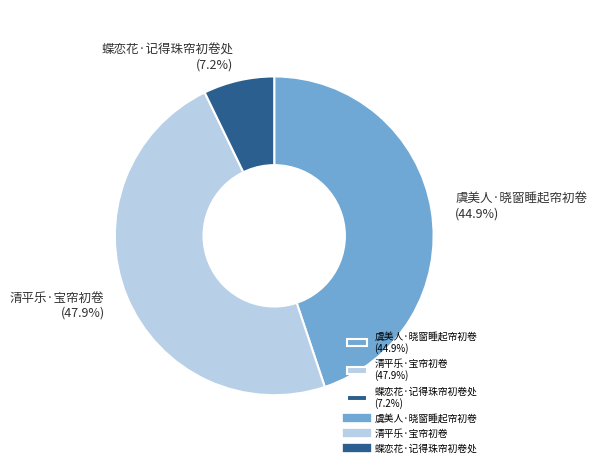

To the nearest percent, what is the combined percentage of 清平乐·宝帘初卷 and 虞美人·晓窗睡起帘初卷?

93%